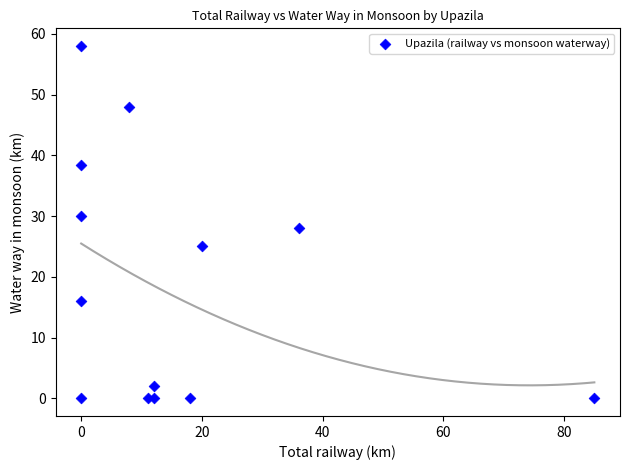

What is the range of Y values (max minus min)?

58.0